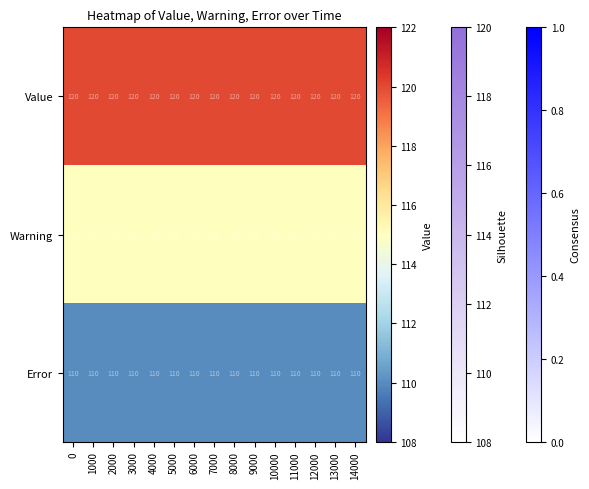

Is it true that Value equals 120 at 9000?

True